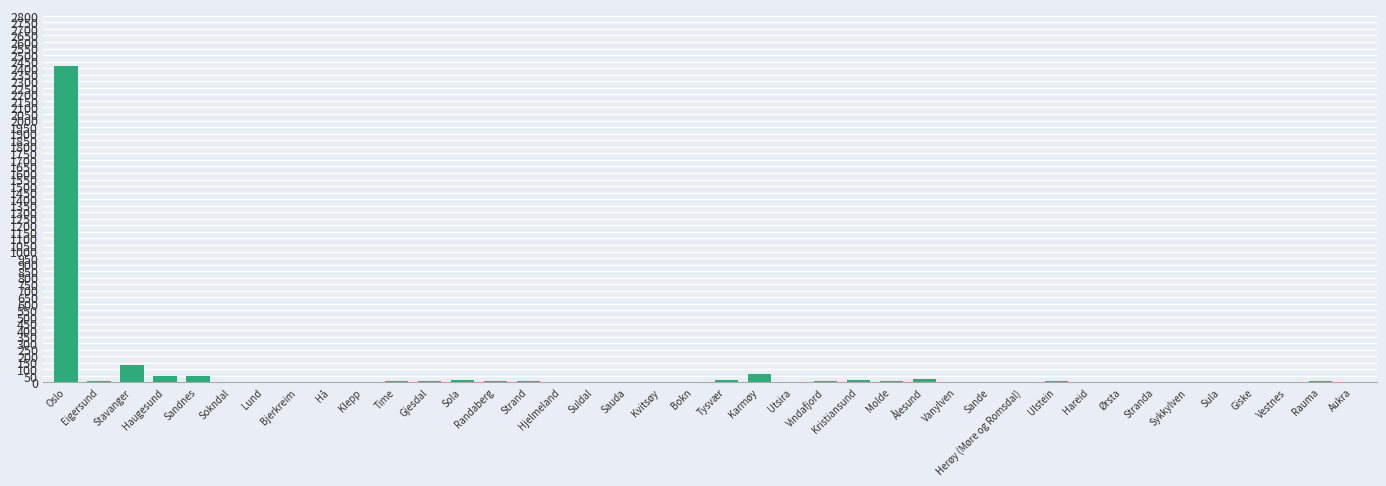

Where is the data nearest to the value 1207?

Stavanger